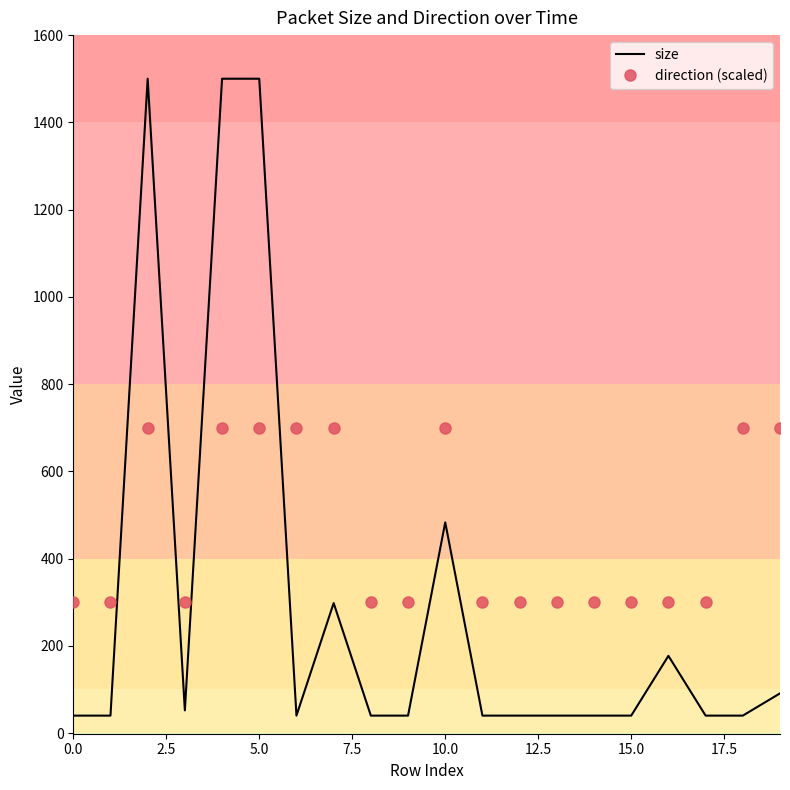

Which series has the widest spread of values?

size